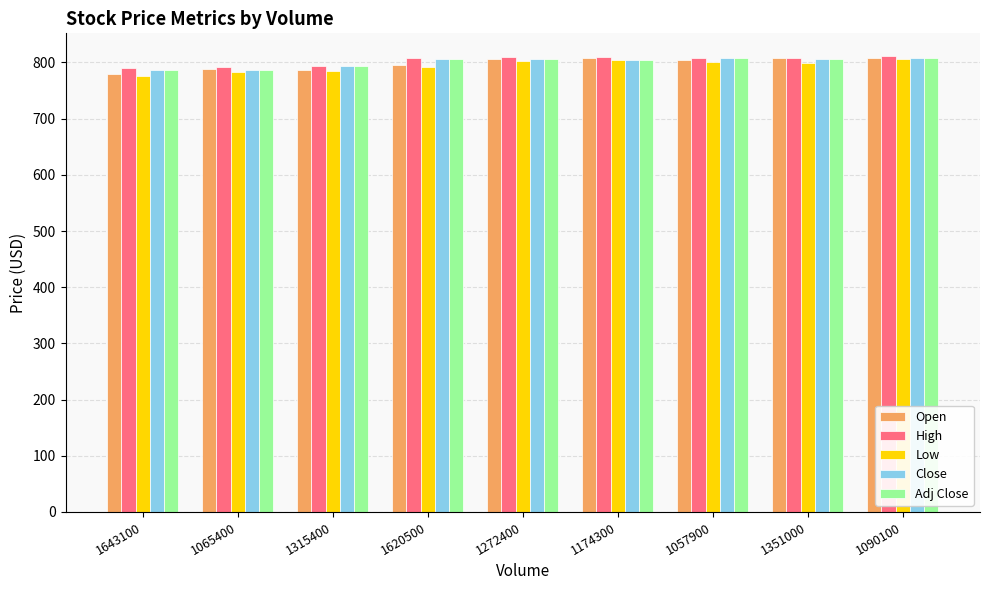

What is the sum of all Adj Close values?

7206.8